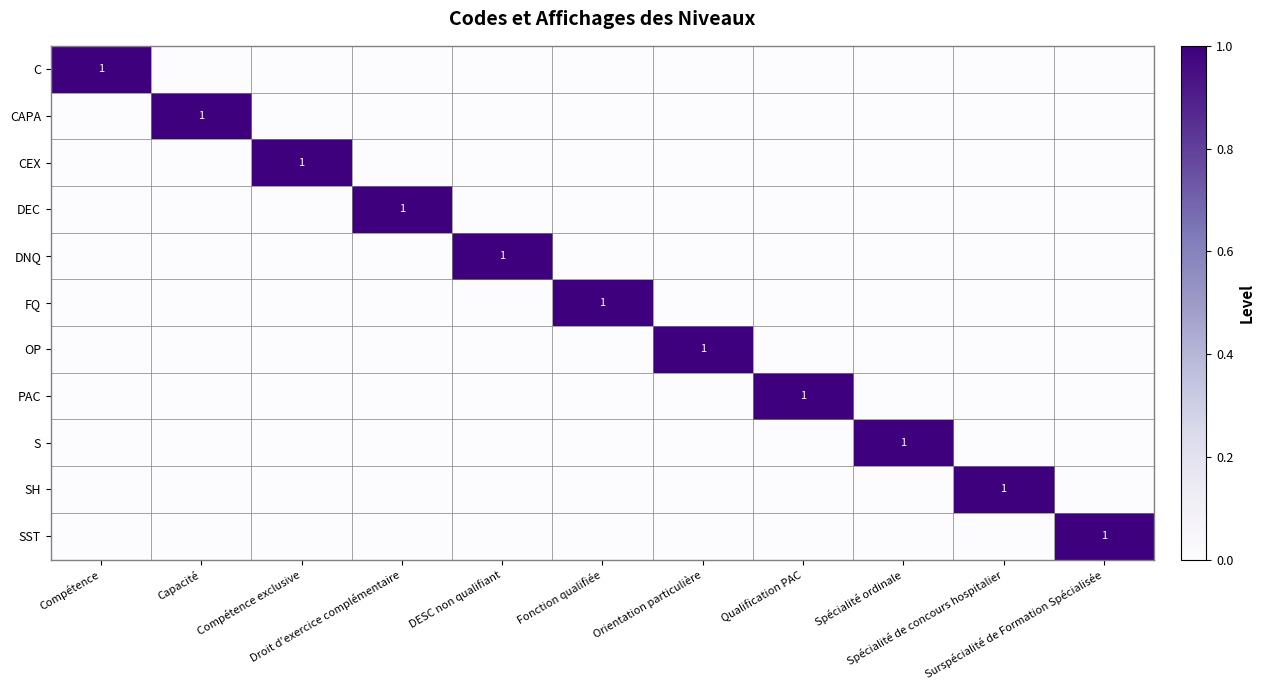

True or false: CEX has a value of 0 at Fonction qualifiée.

True